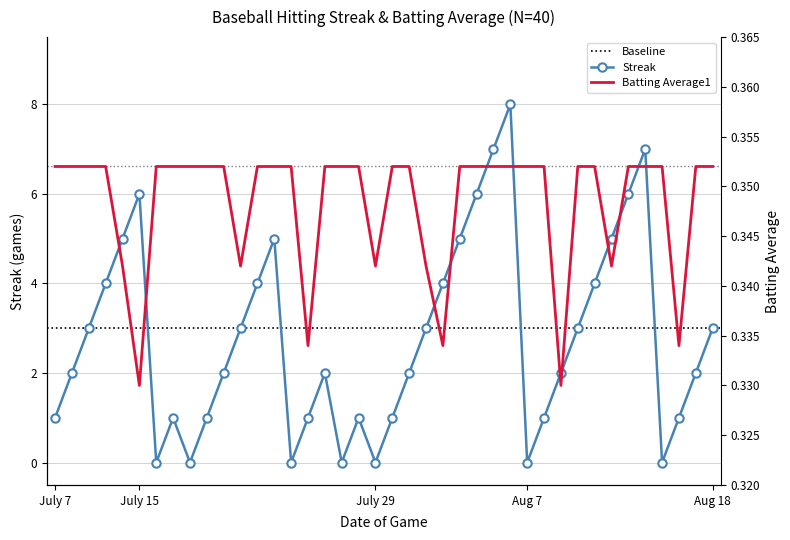

How many data points in Streak are above 2?

19